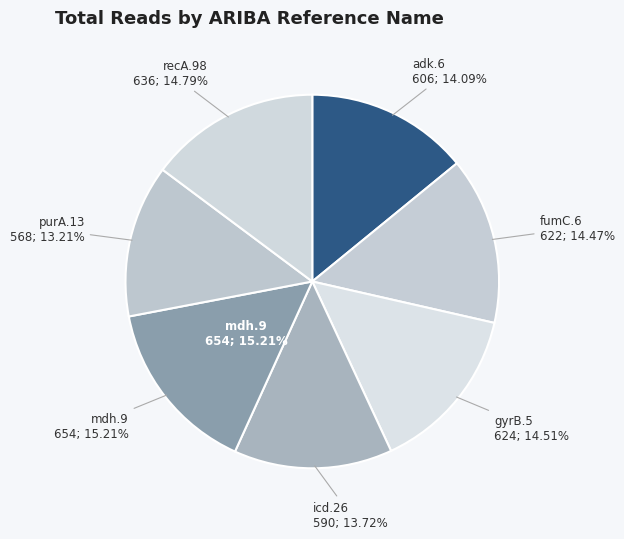

Does adk.6 represent more than half of the total?

No